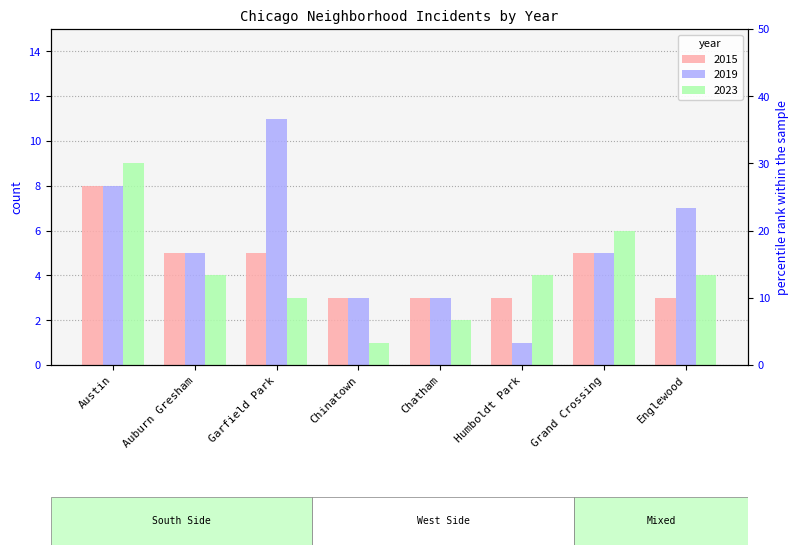

What is the value of the 2023 bar at the 1st from the left?

9